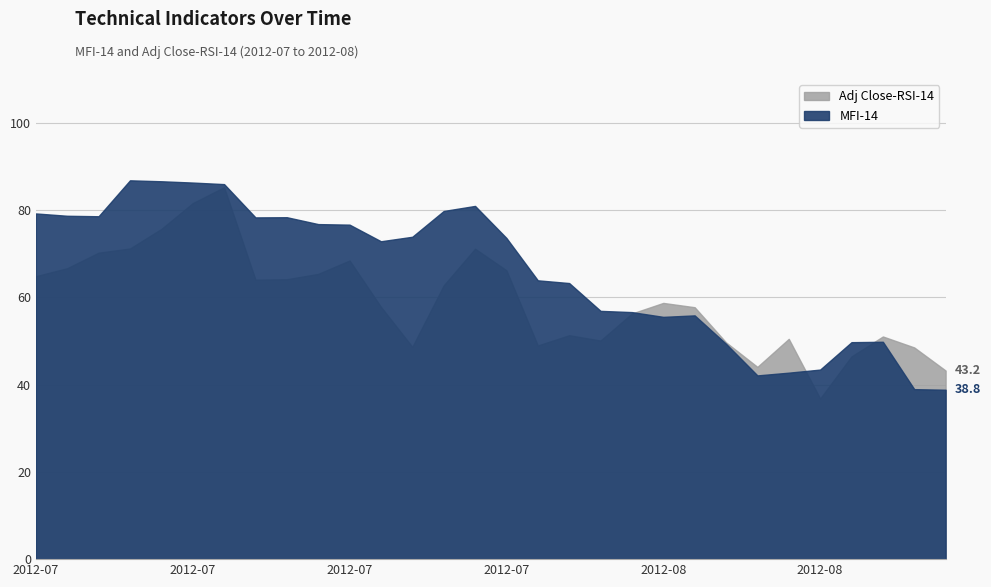

How many data points does each series have?

30